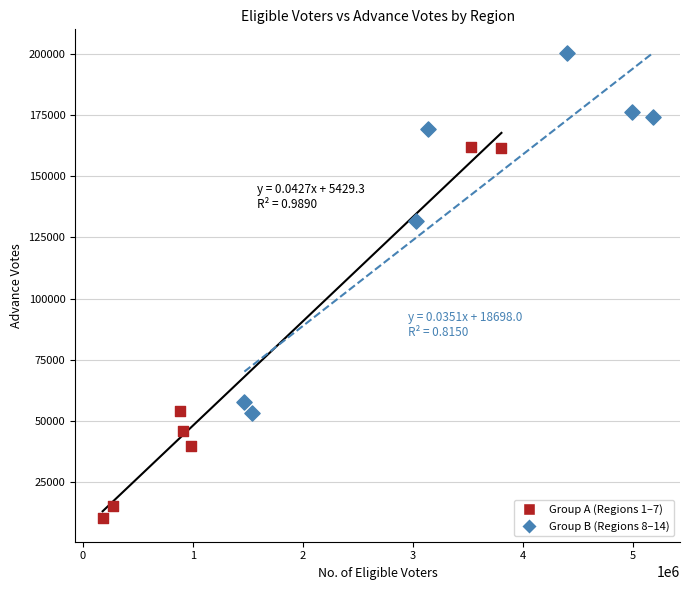

Which series reaches the maximum Y coordinate?

Group B (Regions 8–14)